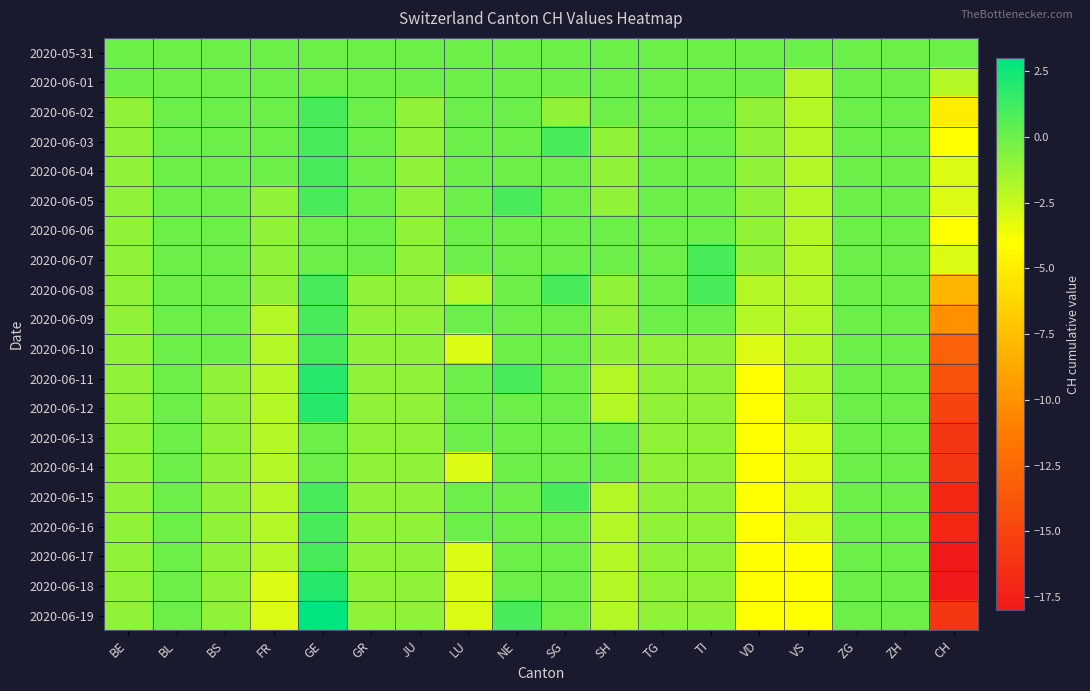

What is the maximum value shown in the chart?

3